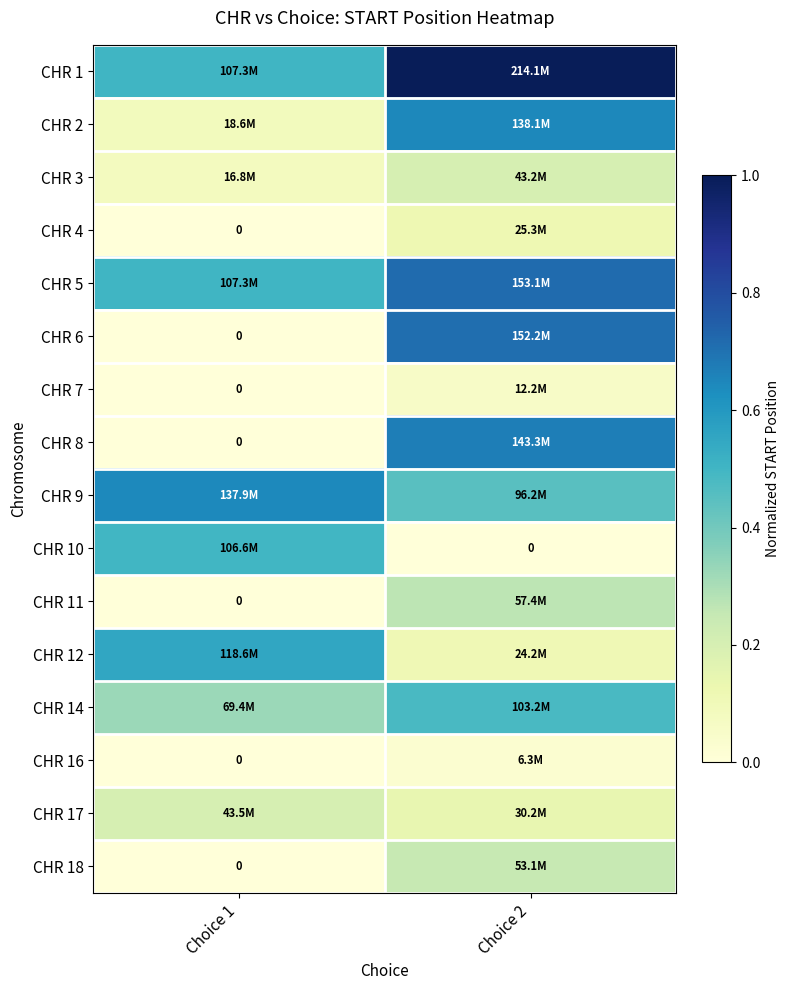

Which category has the lowest value in the CHR 7 series?

Choice 1